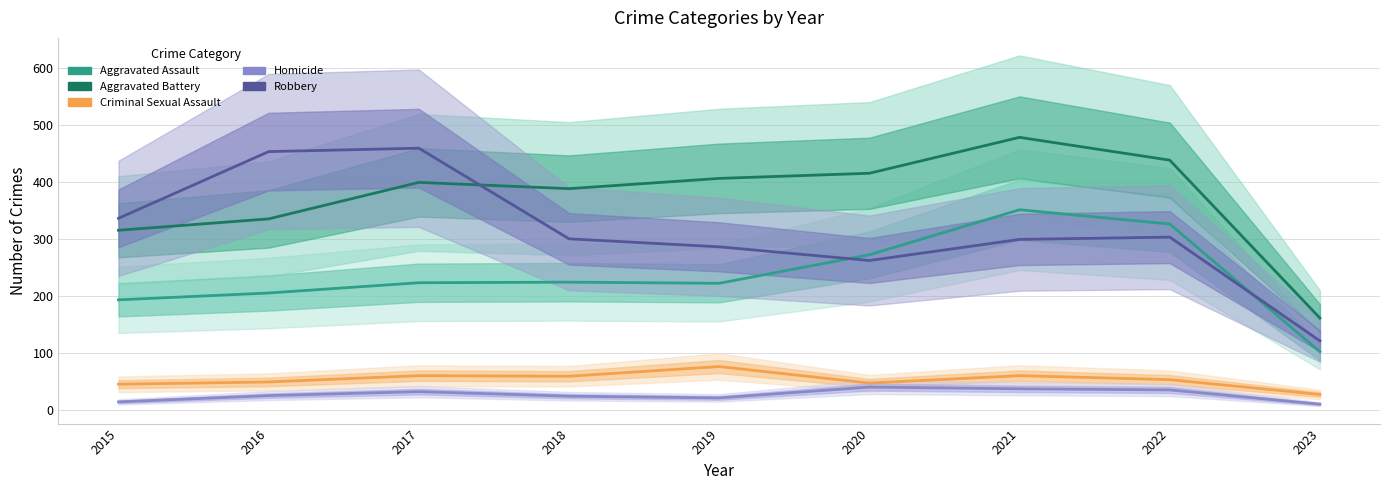

True or false: Aggravated Assault and Homicide cross at least once.

False